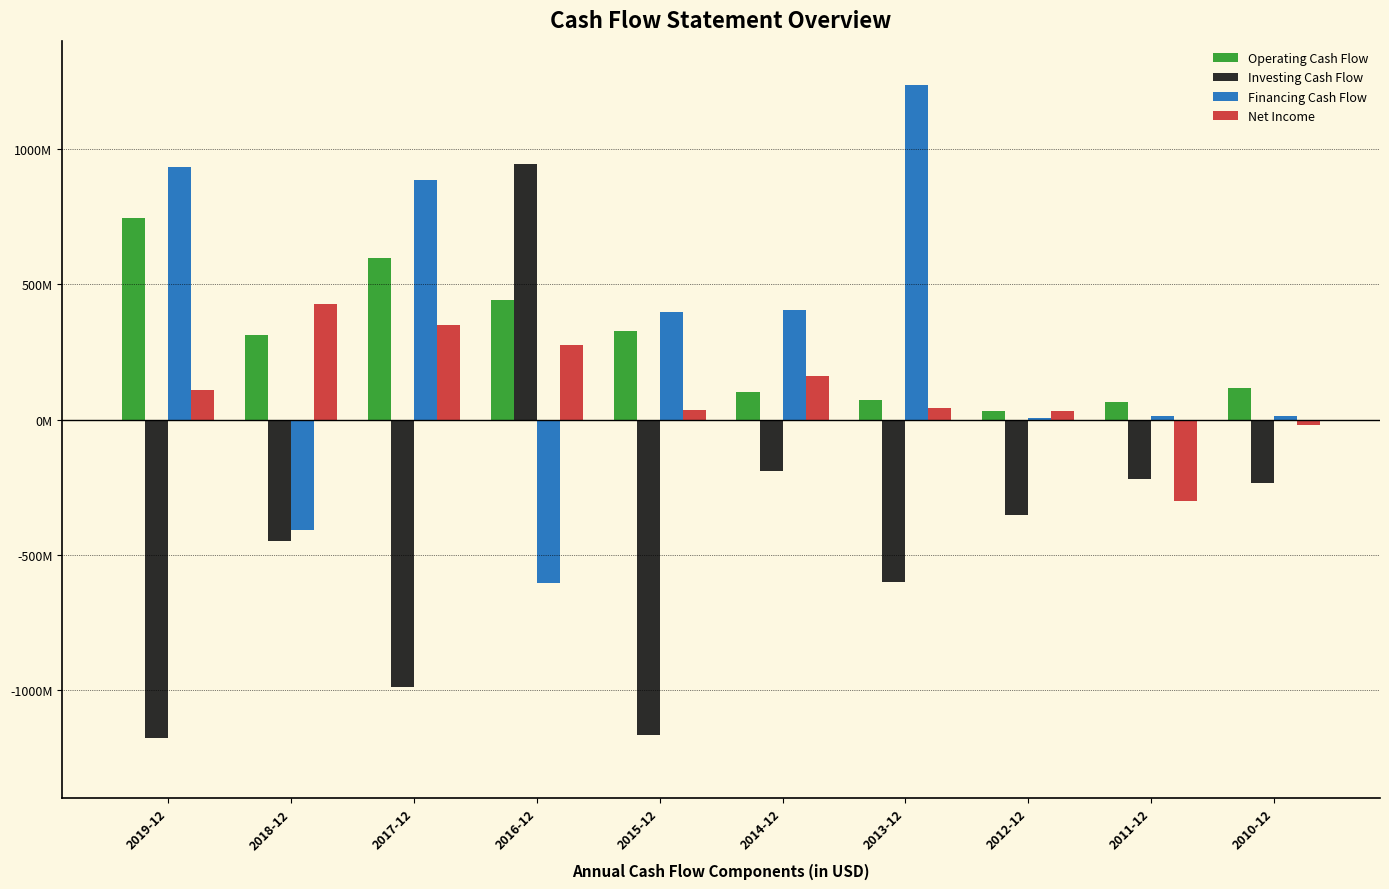

What are all the series names shown in the legend?

Operating Cash Flow, Investing Cash Flow, Financing Cash Flow, Net Income